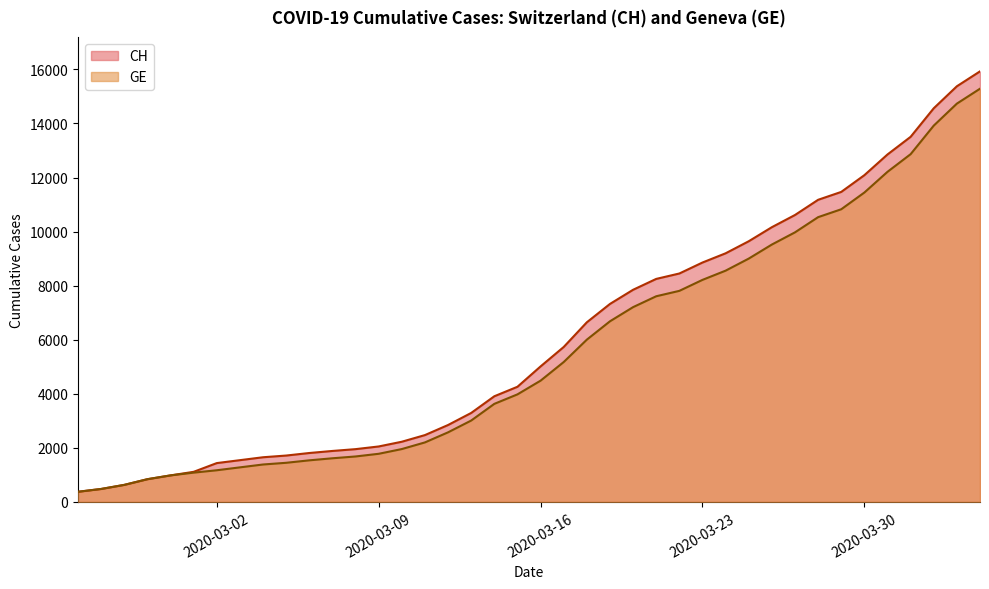

Which series has the largest range (max minus min)?

CH